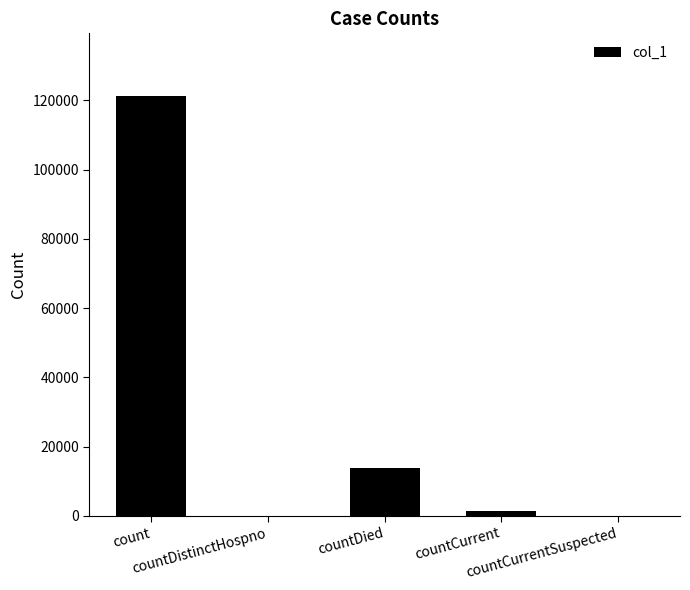

Reading right to left, list all the values displayed in this chart.

0	1332	13803	0	121180